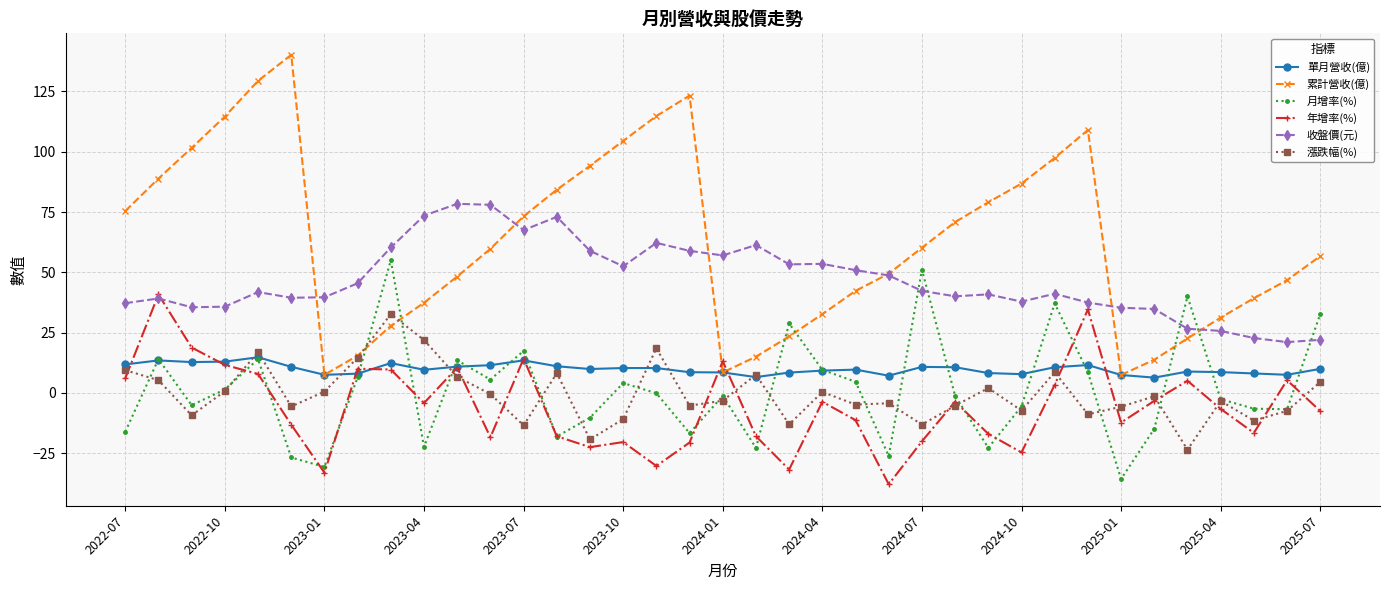

How many intersections are there between 累計營收(億) and 收盤價(元)?

6